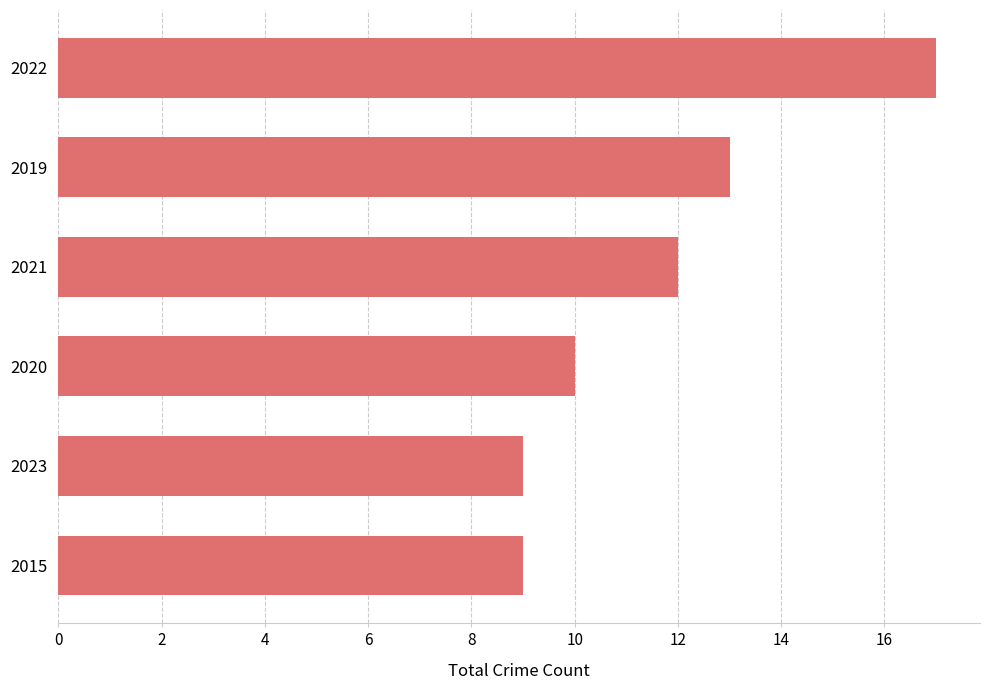

Reading bottom to top, transcribe all the data shown in this chart.

9	9	10	12	13	17